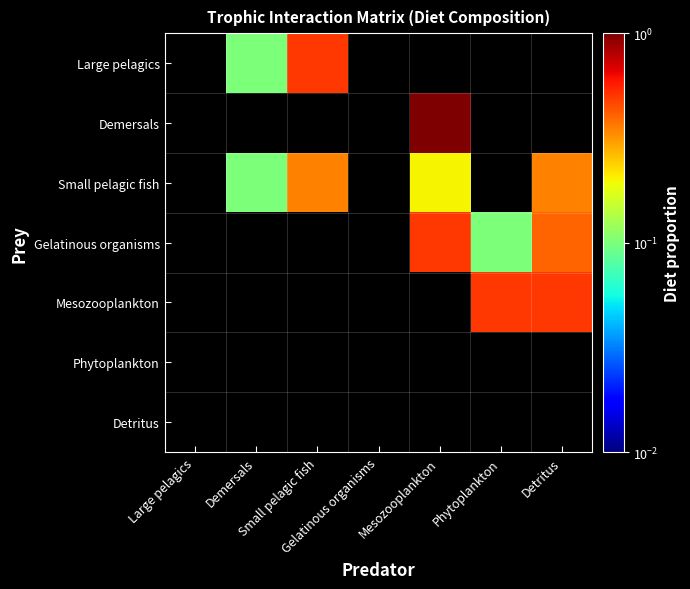

What is the greatest value displayed?

1.0